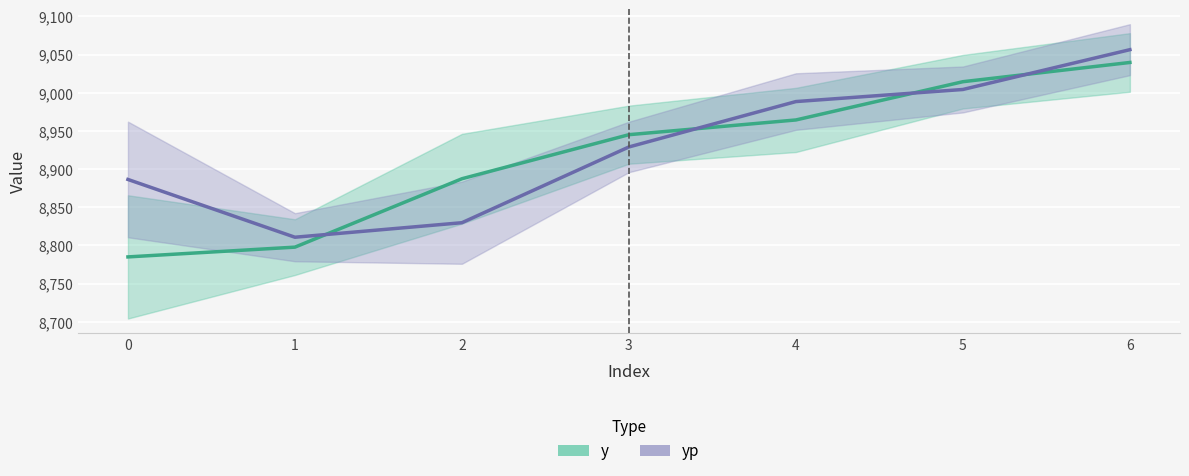

How many data points does each series have?

7